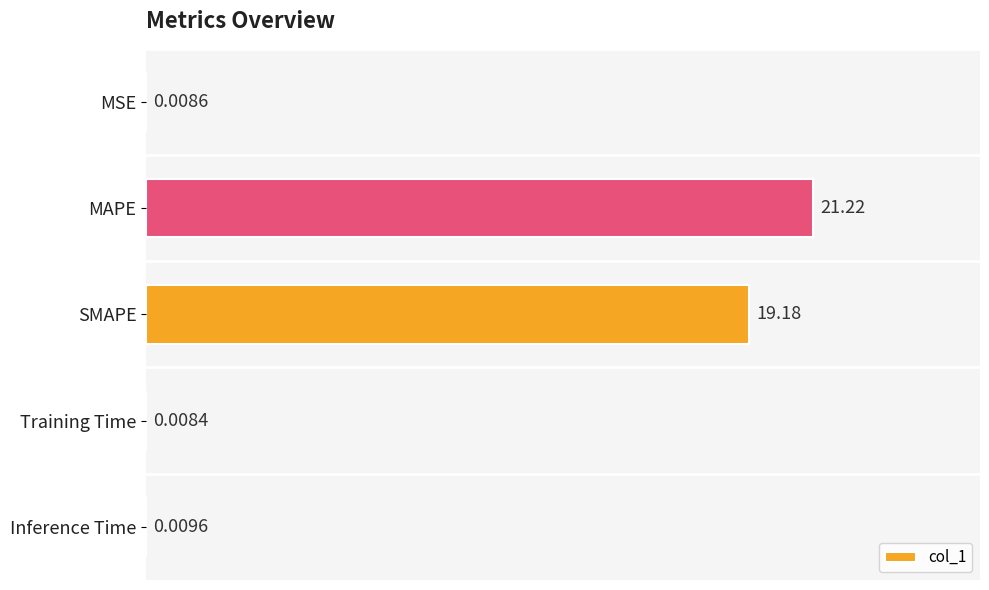

At which category does the chart reach its peak across all series?

MAPE